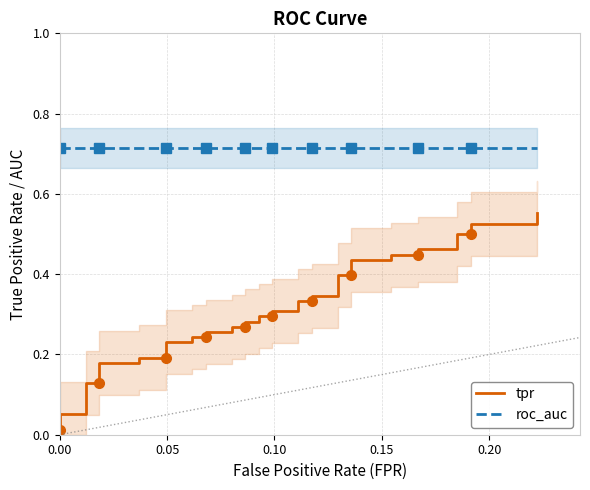

Which series has the widest spread of values?

tpr